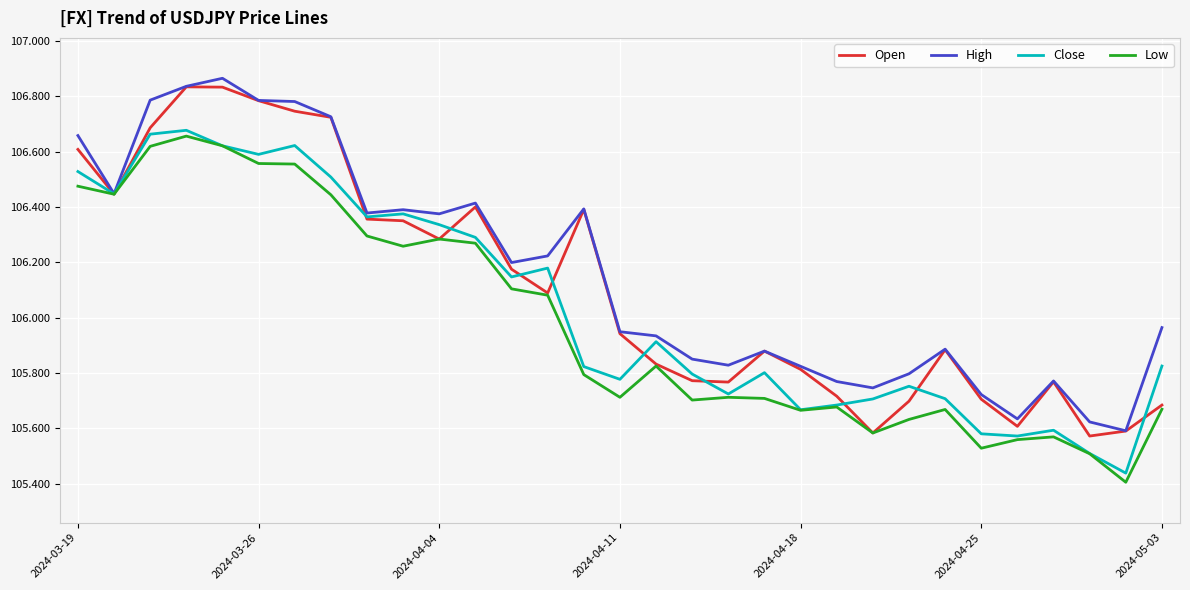

List the series in order of their overall mean, lowest first.

Low, Close, Open, High